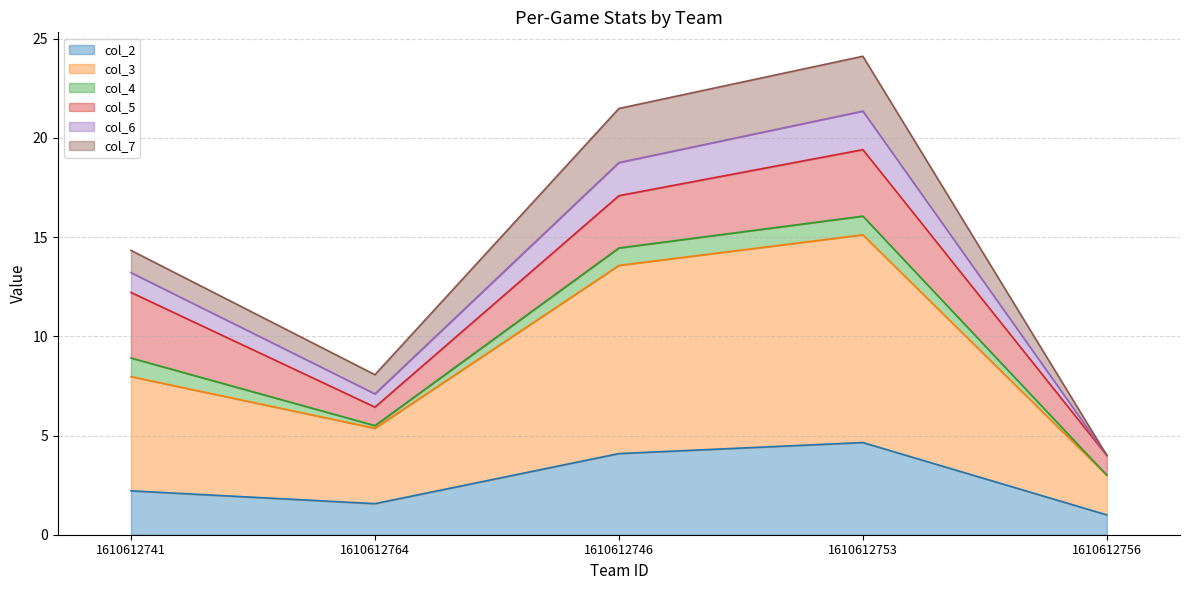

List the labels in order of col_2 value, largest first.

1610612753, 1610612746, 1610612741, 1610612764, 1610612756